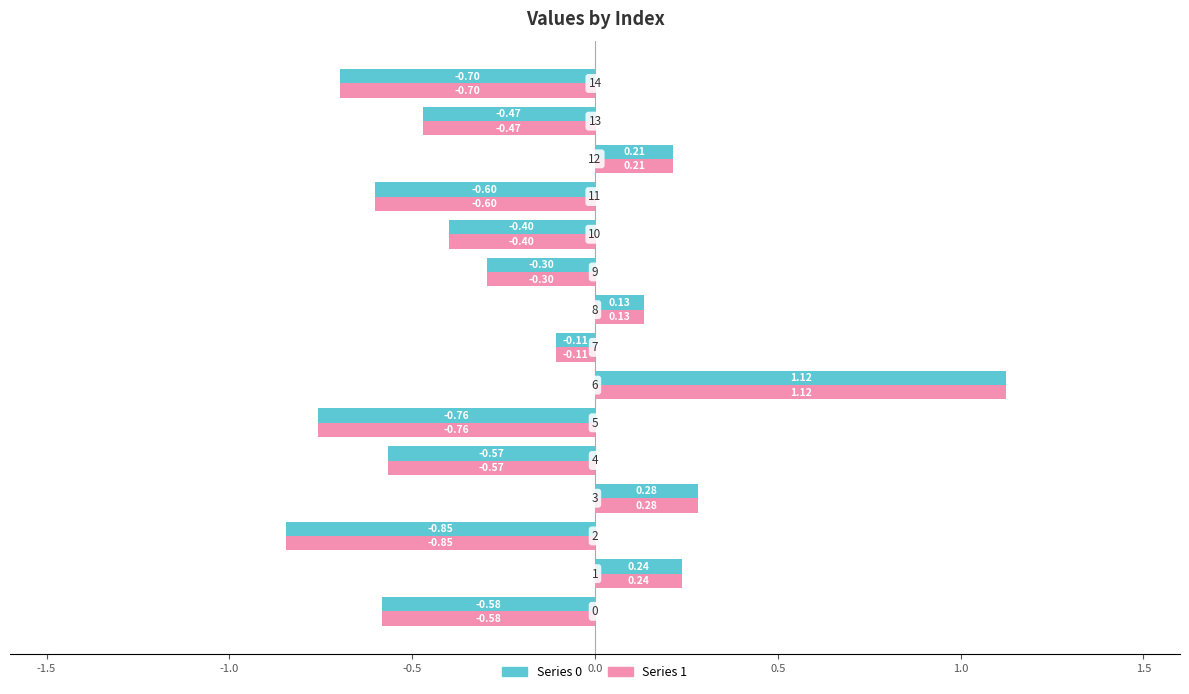

At how many categories does at least one series exceed 0?

5